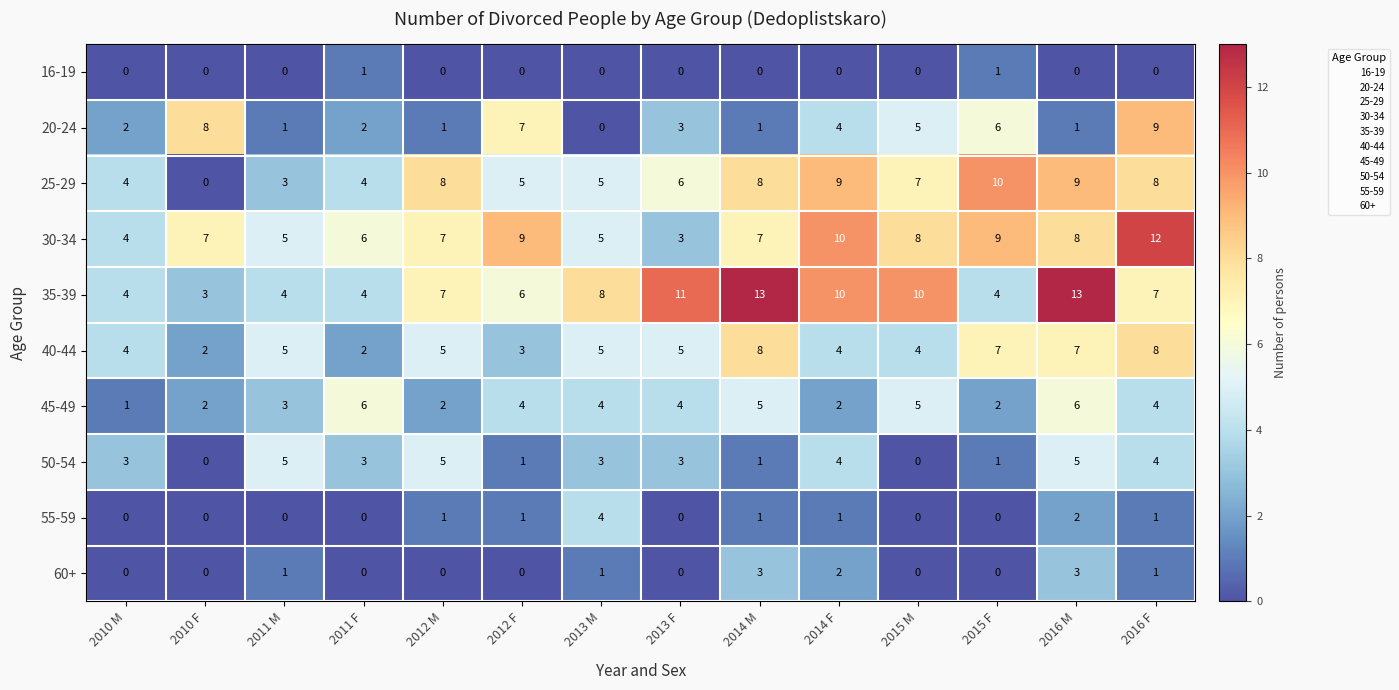

Where does the 45-49 series first go above 4?

2011 F